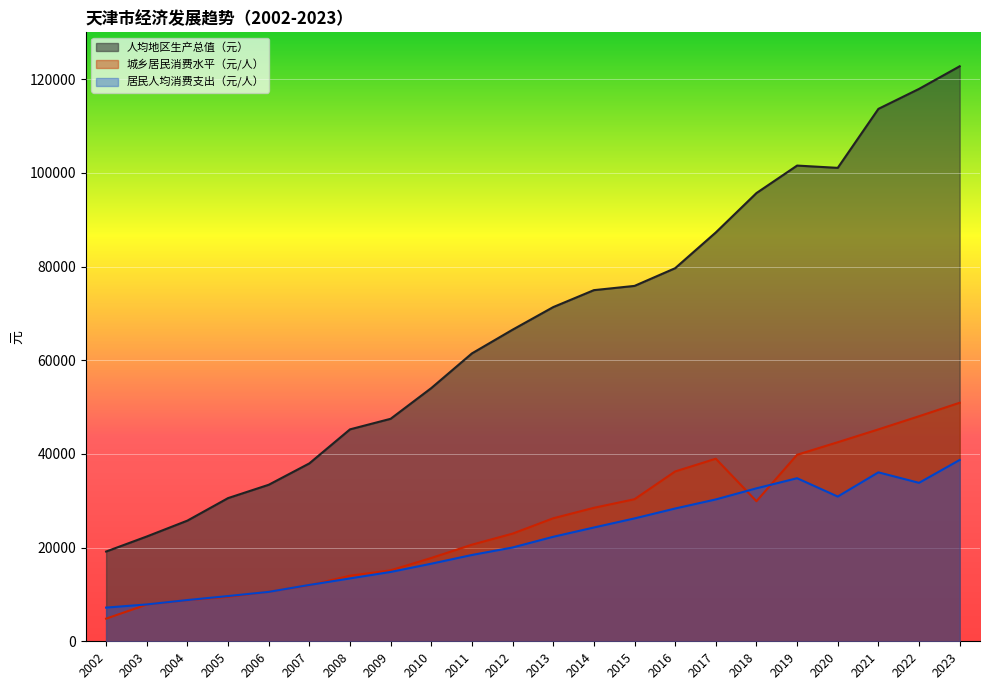

How many lines are shown in the chart?

3